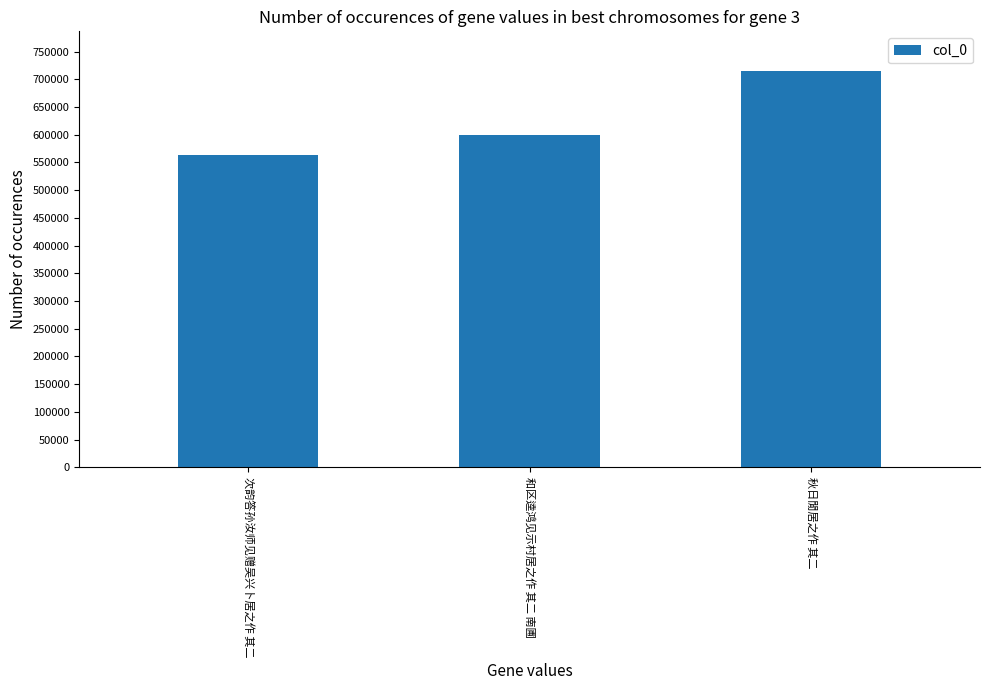

What is the ratio of the value at 次韵答孙汝师见赠吴兴卜居之作 其二 to the value at 秋日閒居之作 其二?

0.8